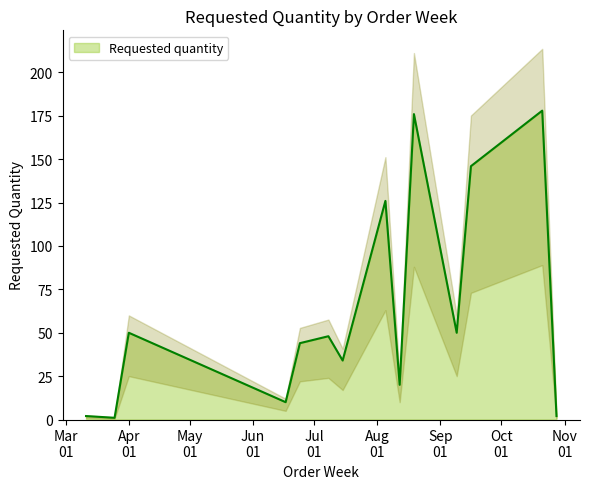

True or false: the data shows 1 at 2024-03-25.

True